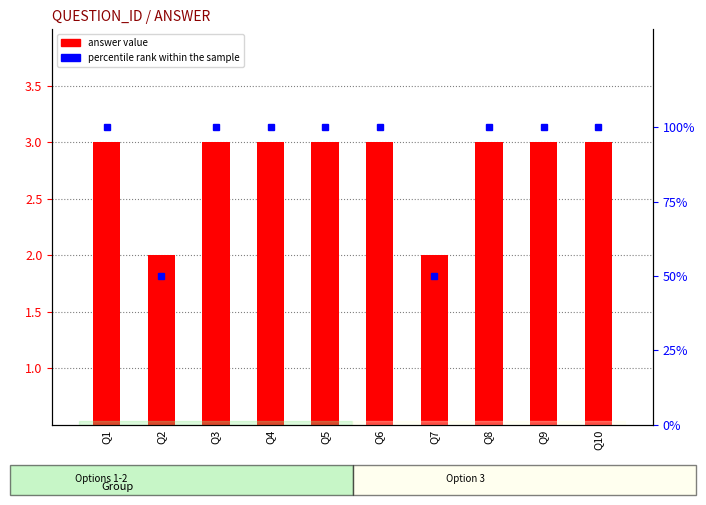

What is the smallest value displayed?

2